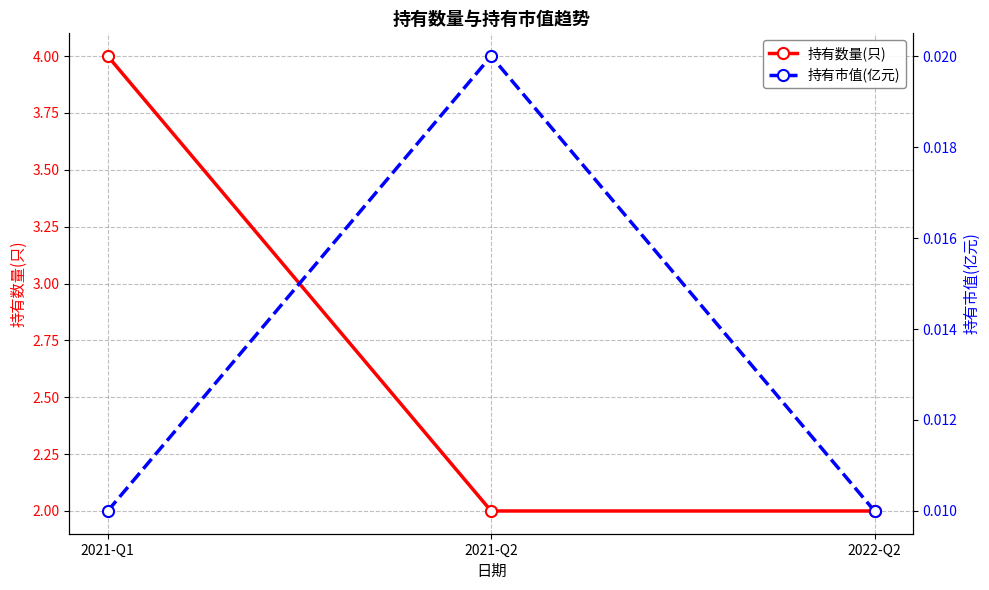

At which category is the sum across all series the highest?

2021-Q1